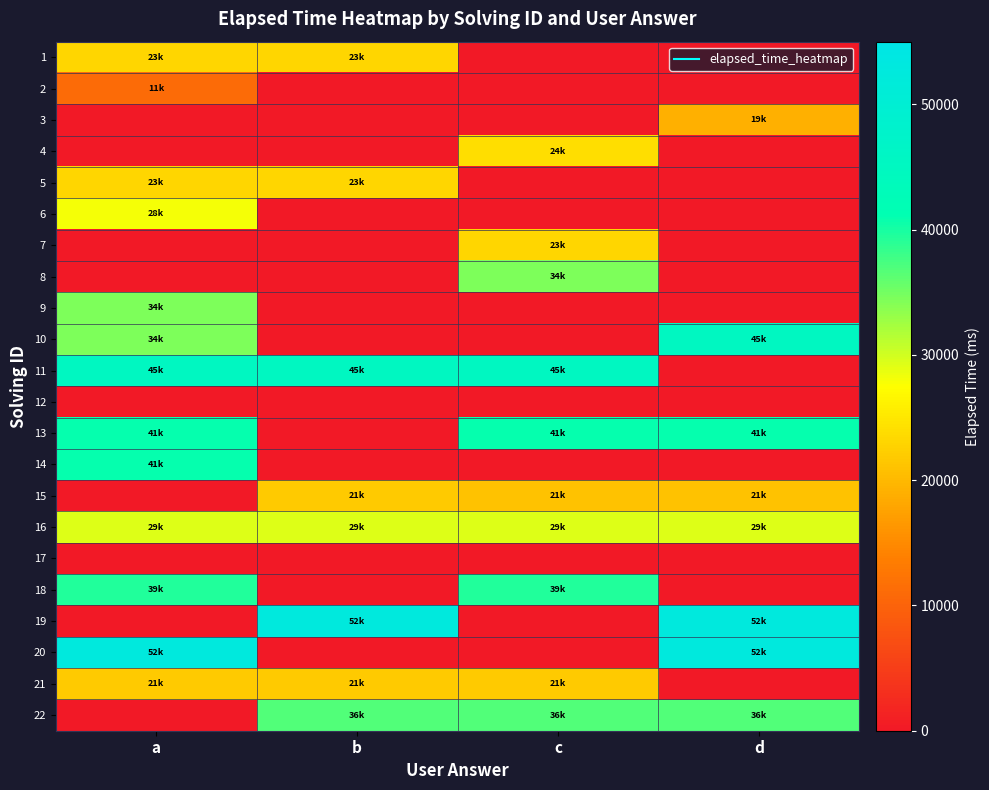

At how many categories does at least one series exceed 3455?

4